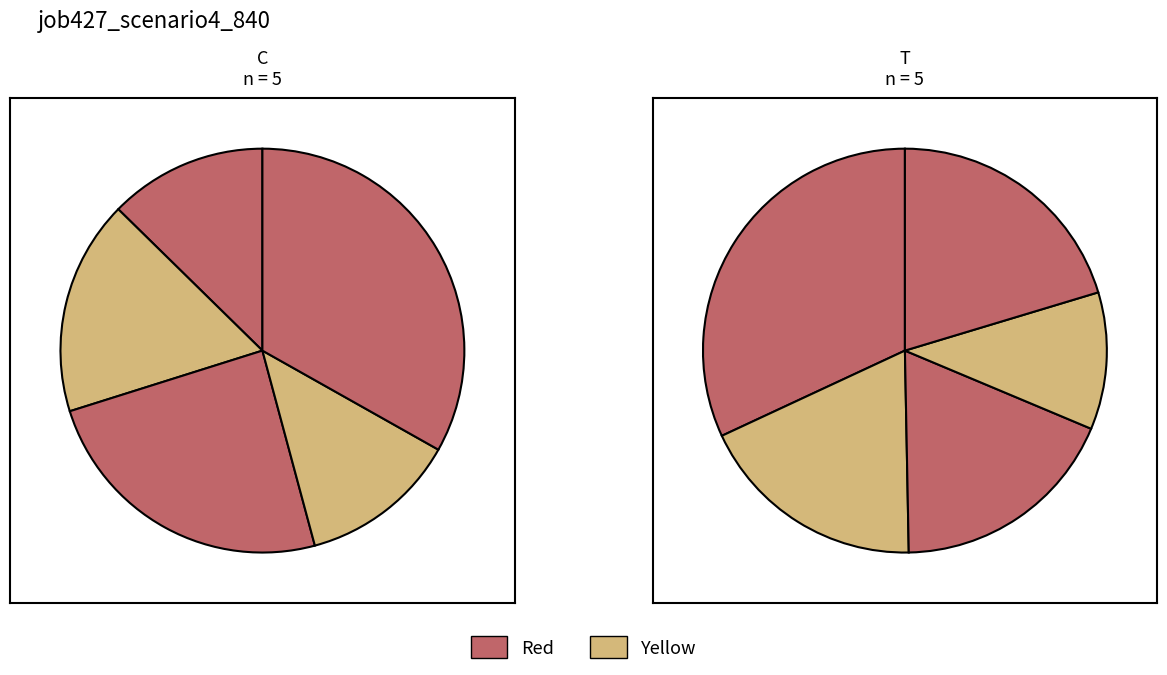

Is there any slice that represents more than half of the pie?

No